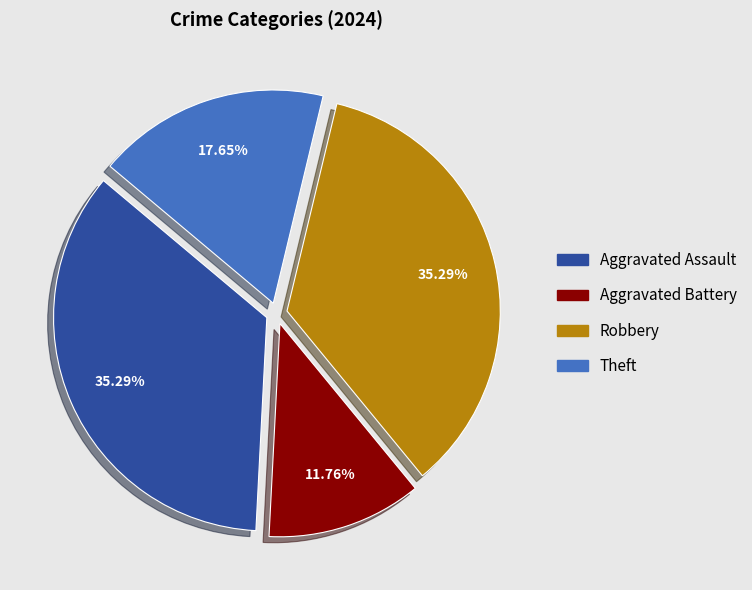

Count the number of slices in the pie.

4